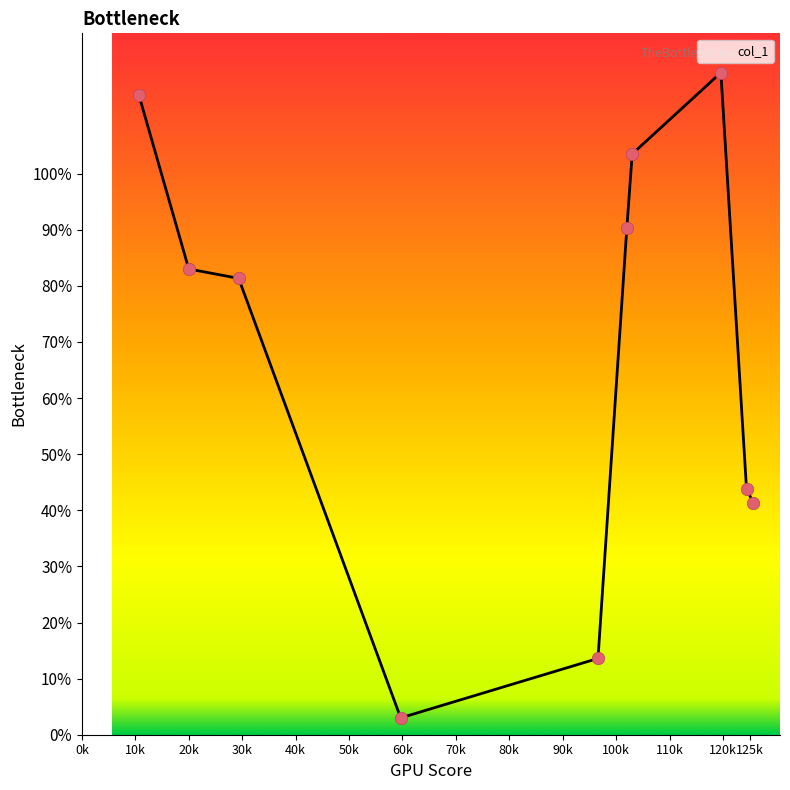

What is the minimum value shown in the chart?

3.0